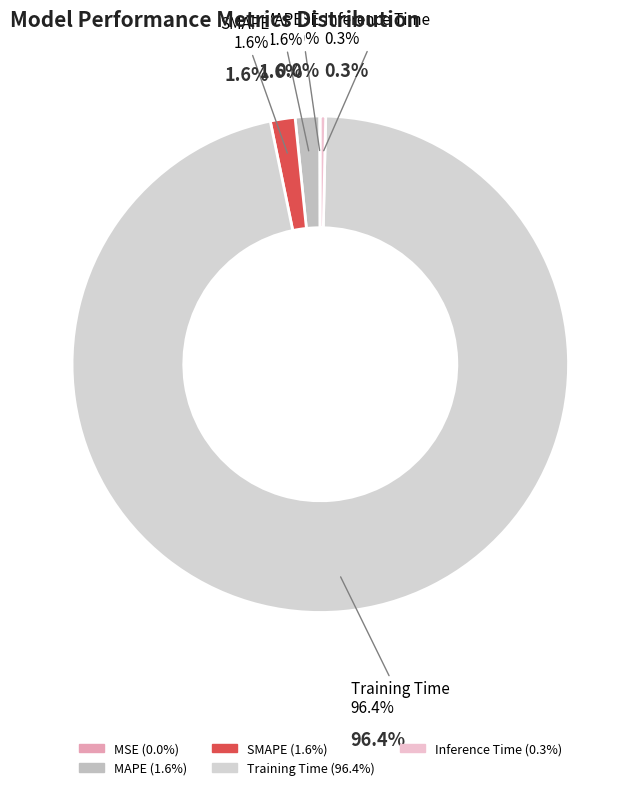

To the nearest percent, what percentage of the pie is Training Time?

96%